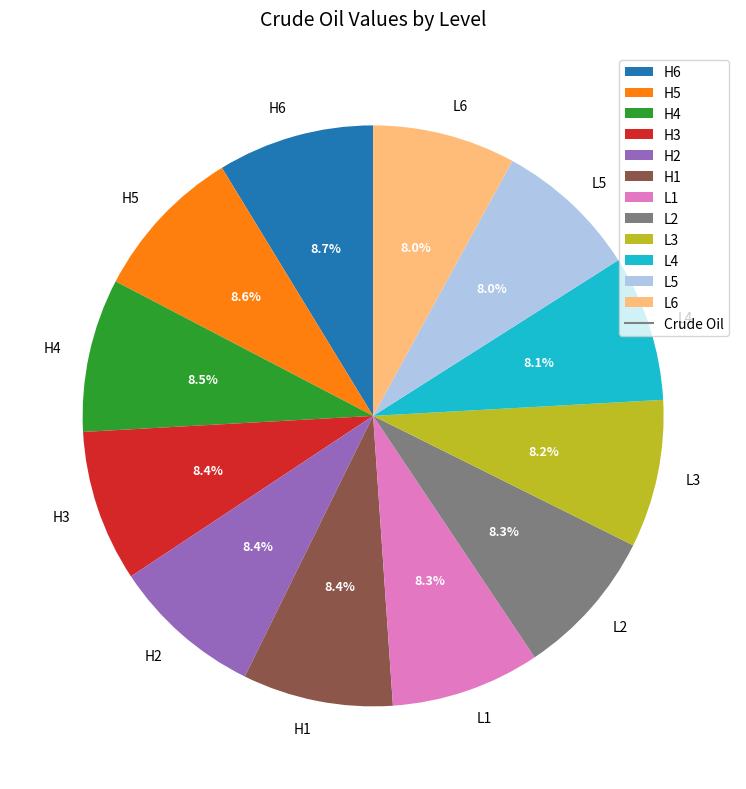

To the nearest percent, what percentage of the pie is H1?

8%